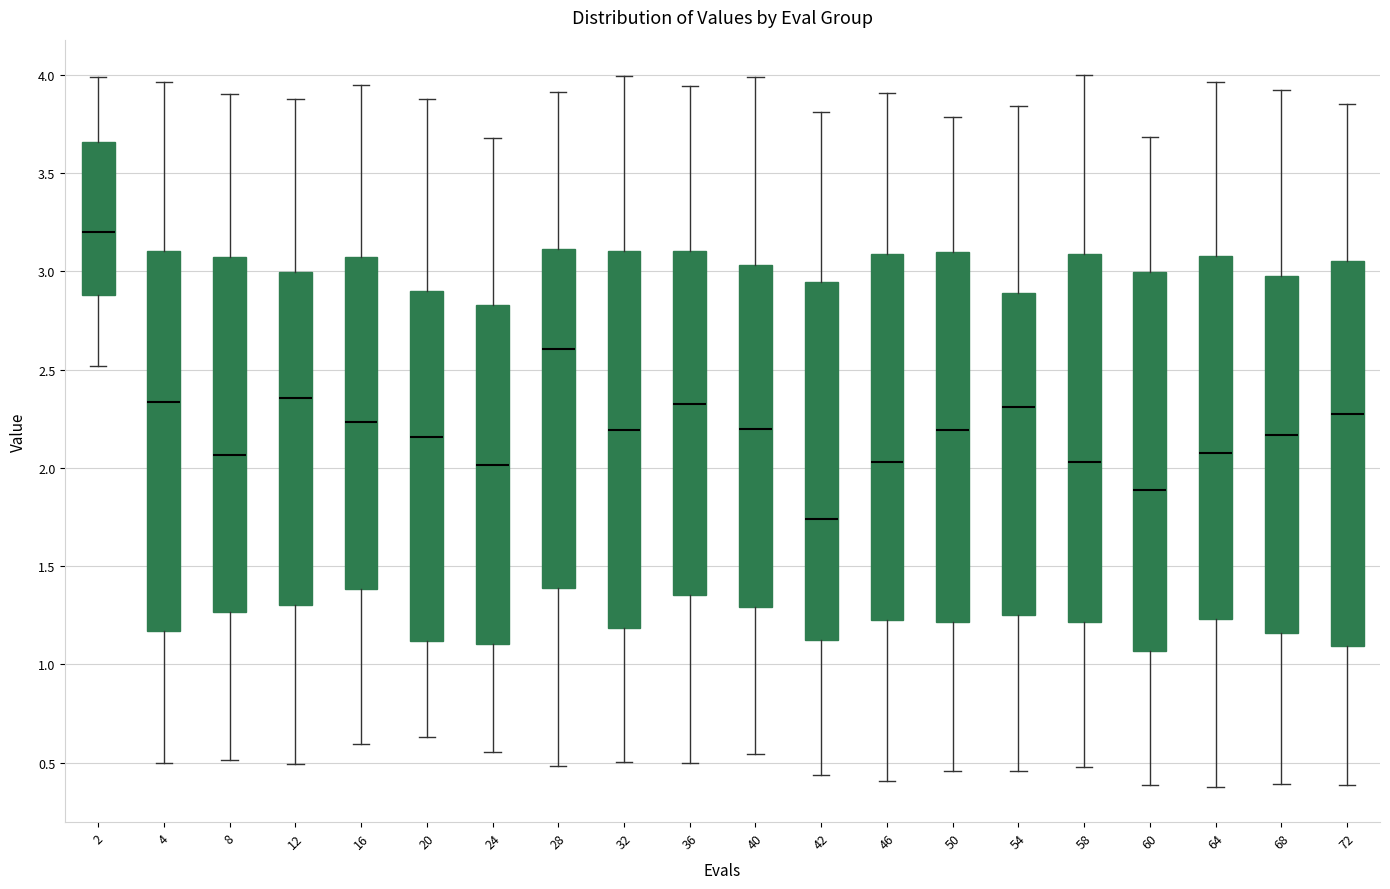

Which box's median line is the highest?

2